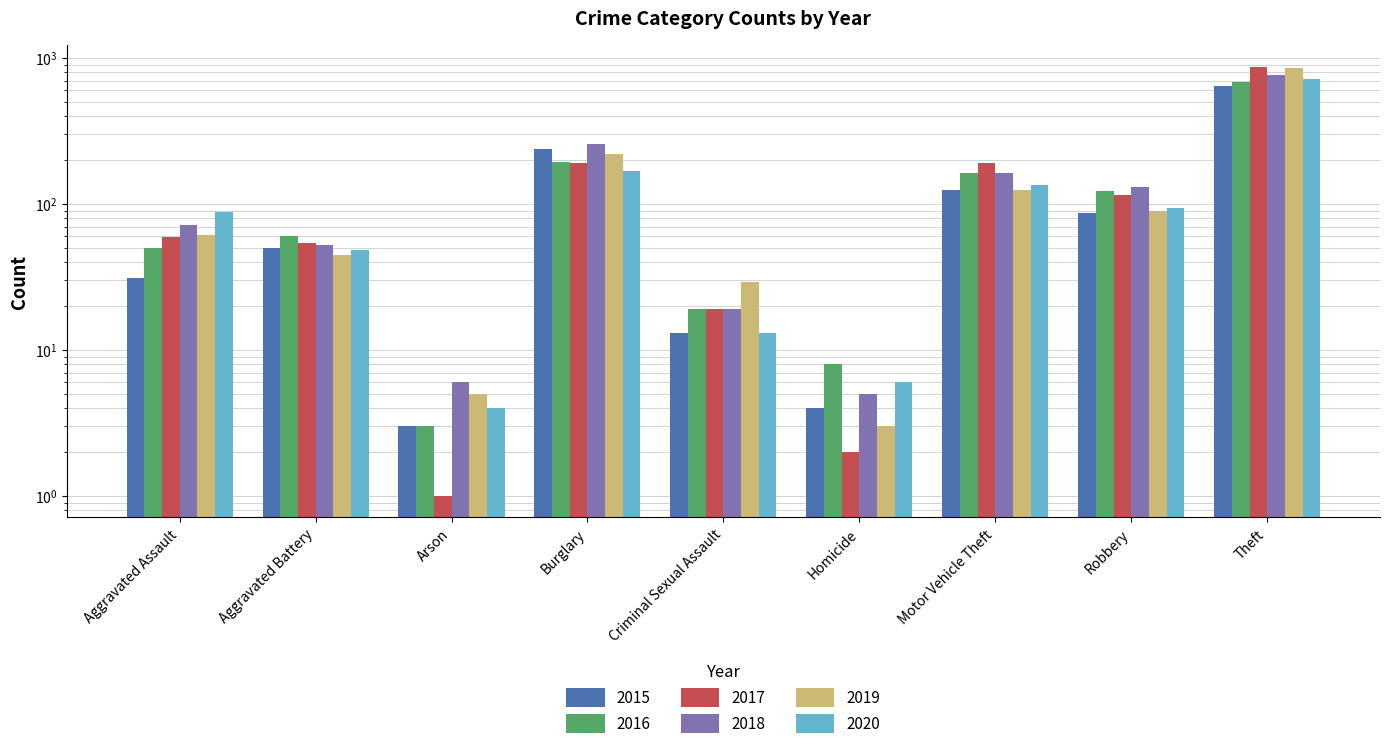

Rank the series at Aggravated Battery from highest to lowest value.

2016, 2017, 2018, 2015, 2020, 2019